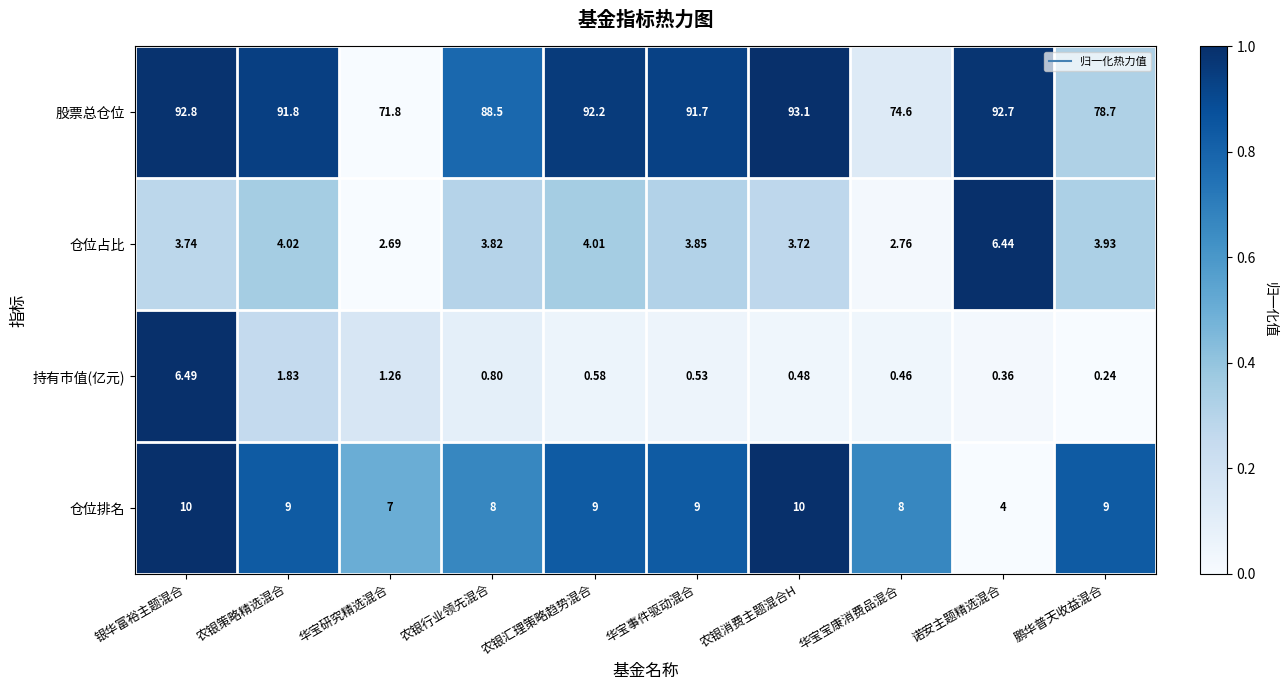

At which category is the sum across all series the highest?

银华富裕主题混合